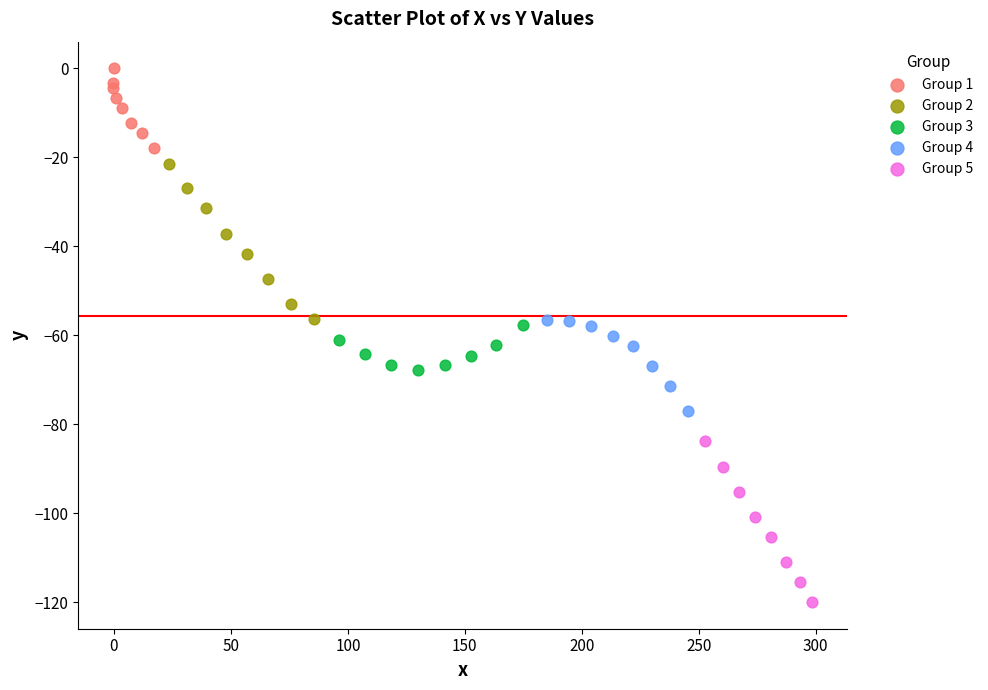

Which series contains the lowest Y value?

Group 5